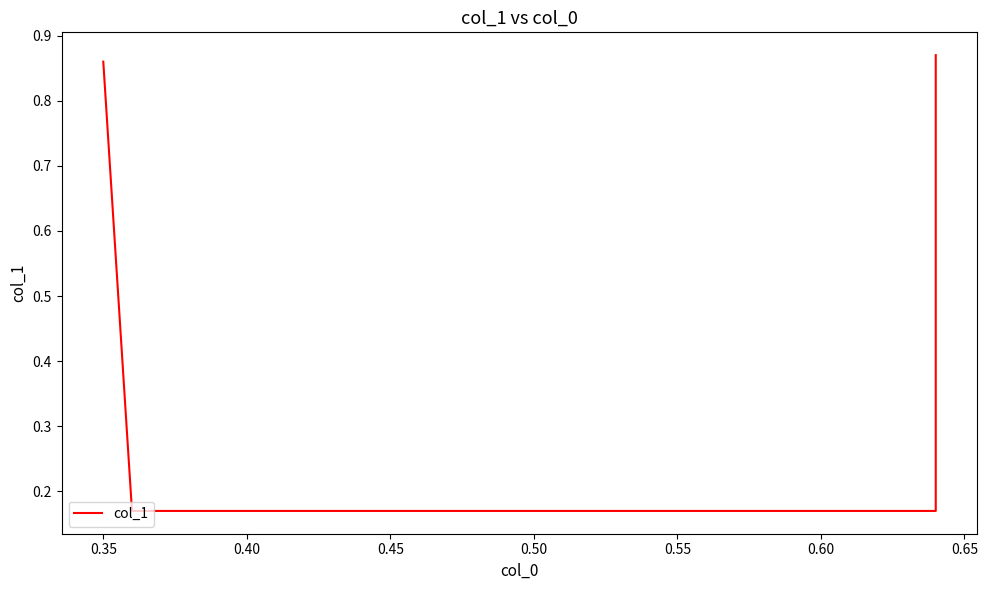

Is it true that the value at 0.35 is 0.3?

False